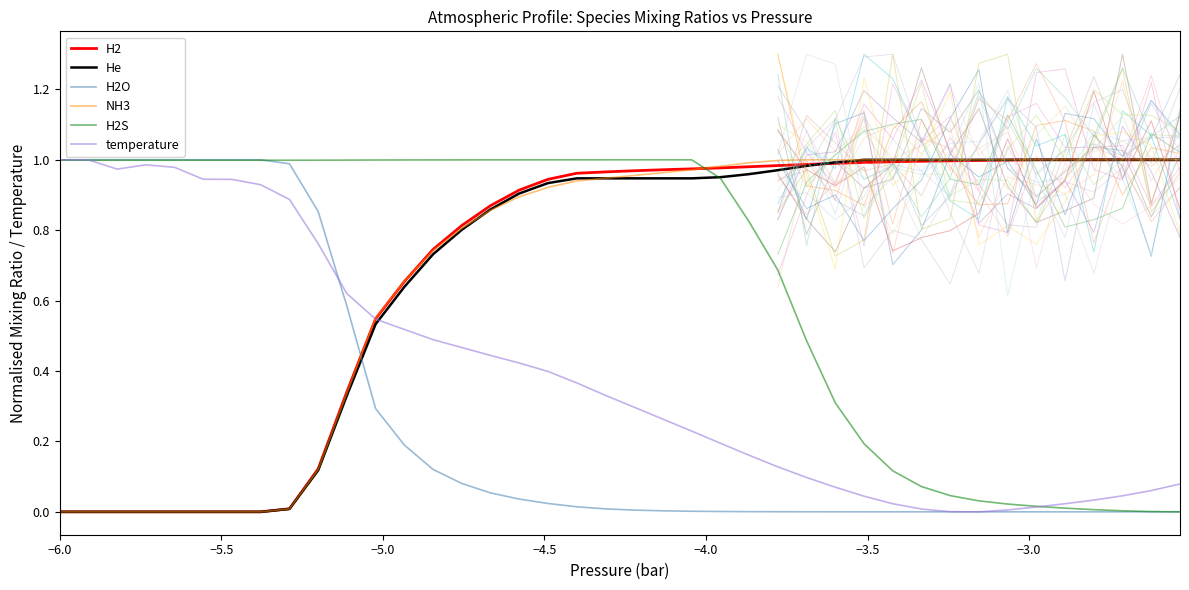

Which series ends up on top after the final intersection of H2O and NH3?

NH3